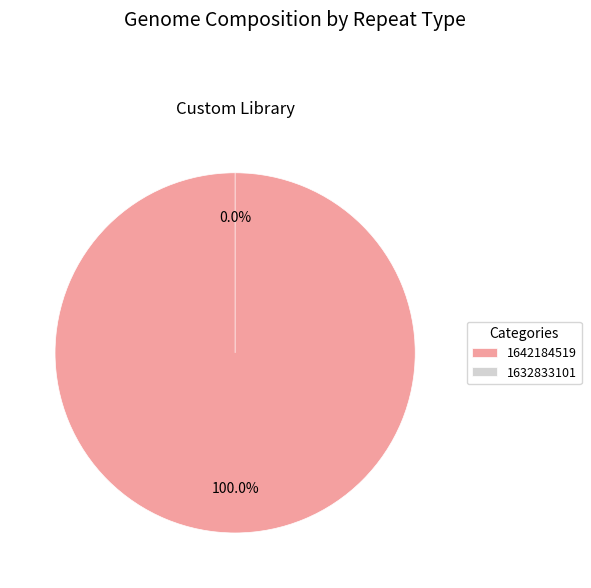

To the nearest percent, what is the difference between the 1642184519 and 1632833101 slice percentages?

100%